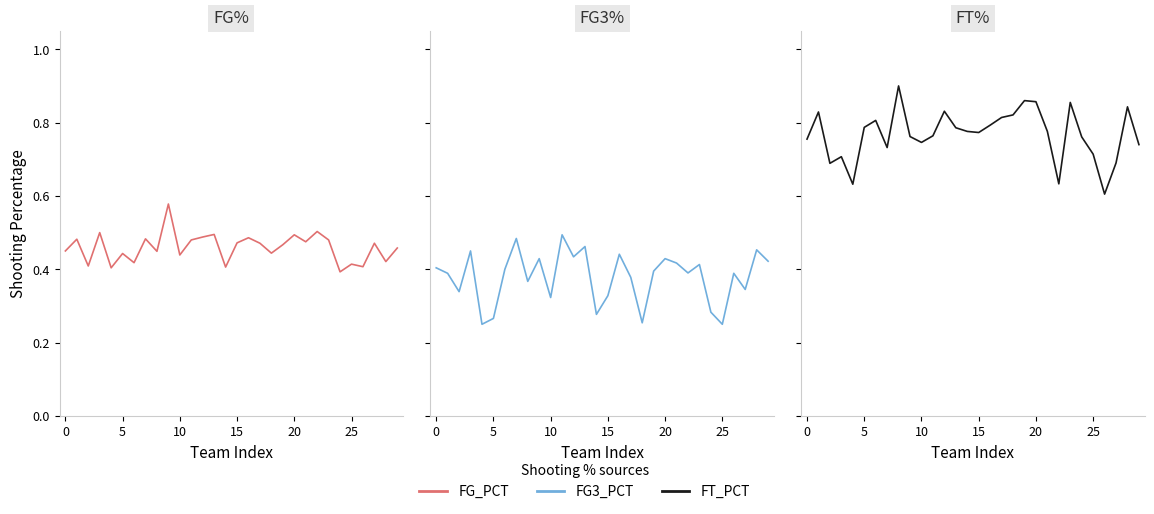

Rank the series by their average value, from highest to lowest.

FT_PCT, FG_PCT, FG3_PCT